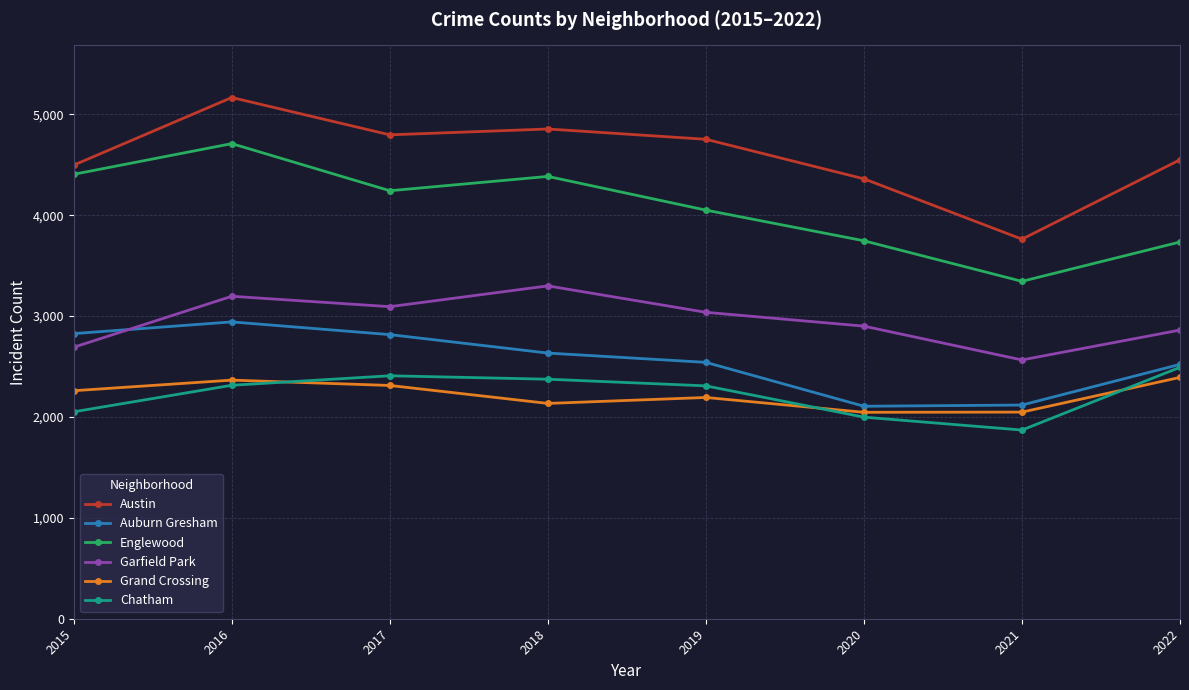

True or false: Garfield Park and Grand Crossing intersect in this chart.

False